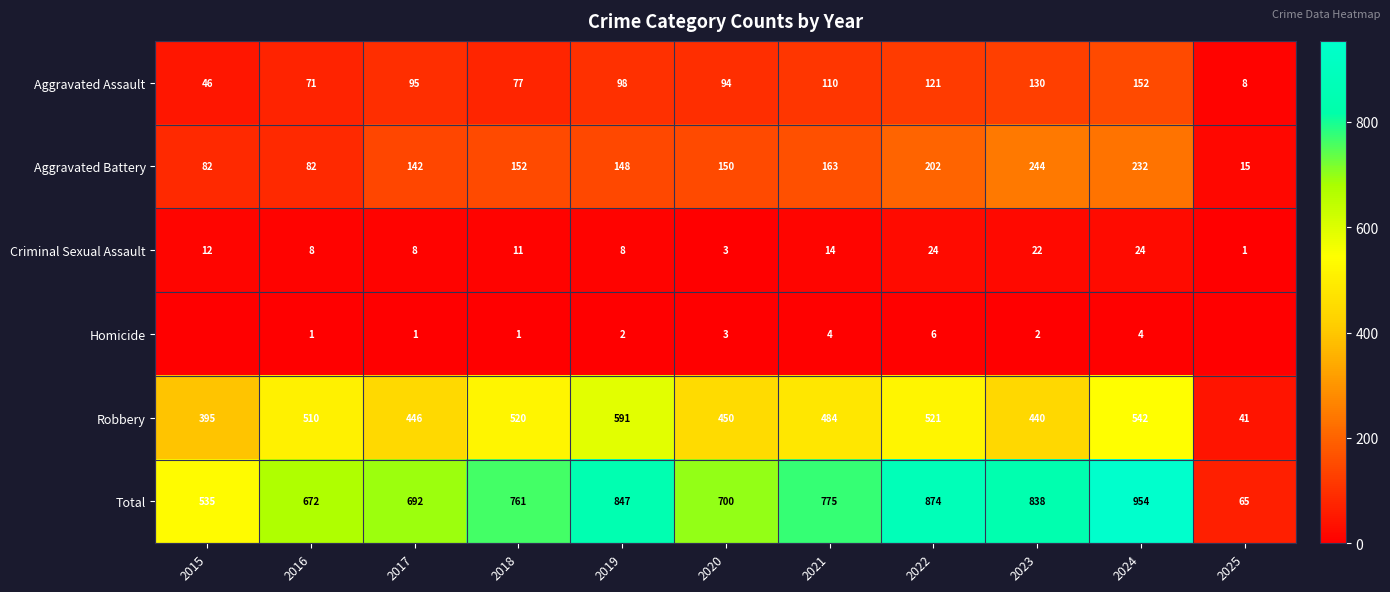

Is the value of Criminal Sexual Assault at 2025 greater than the value of Robbery at 2020?

No